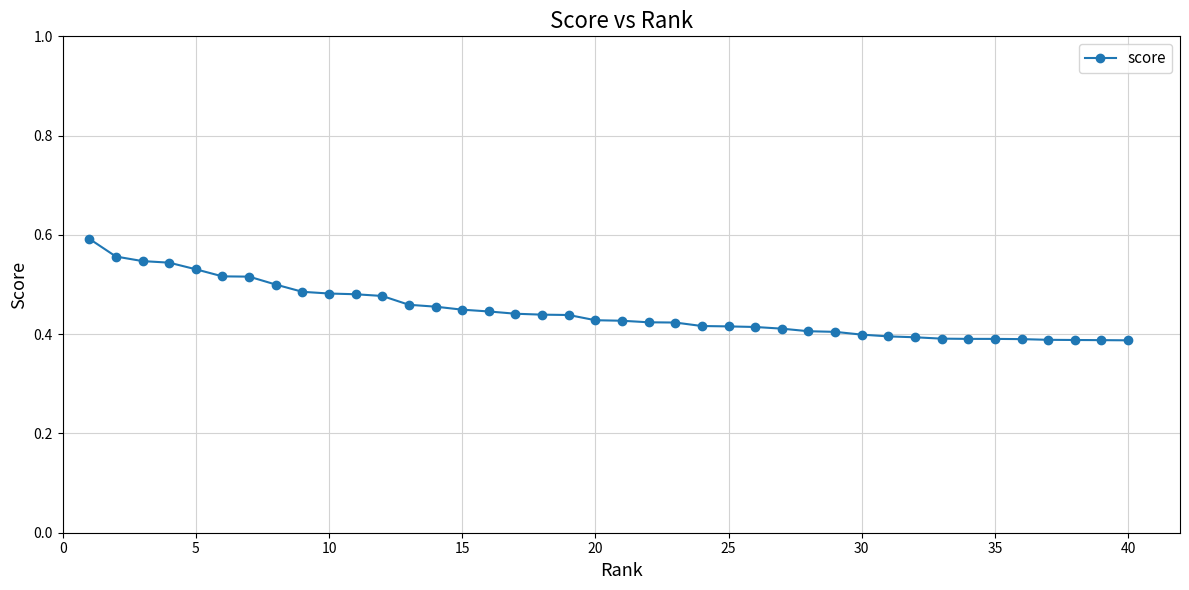

What is the sum of all values?

17.8